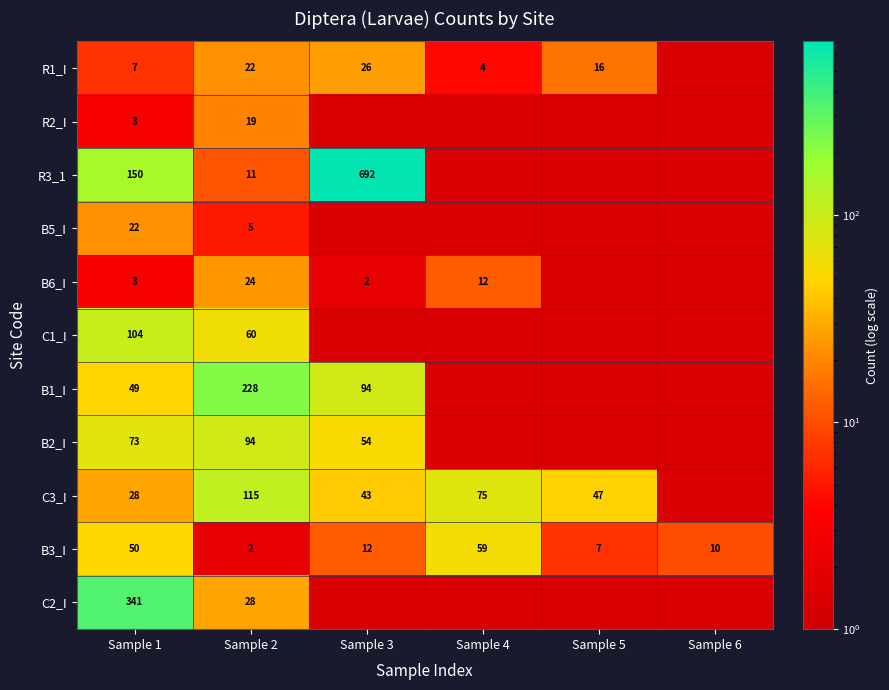

How many data points does each series have?

6